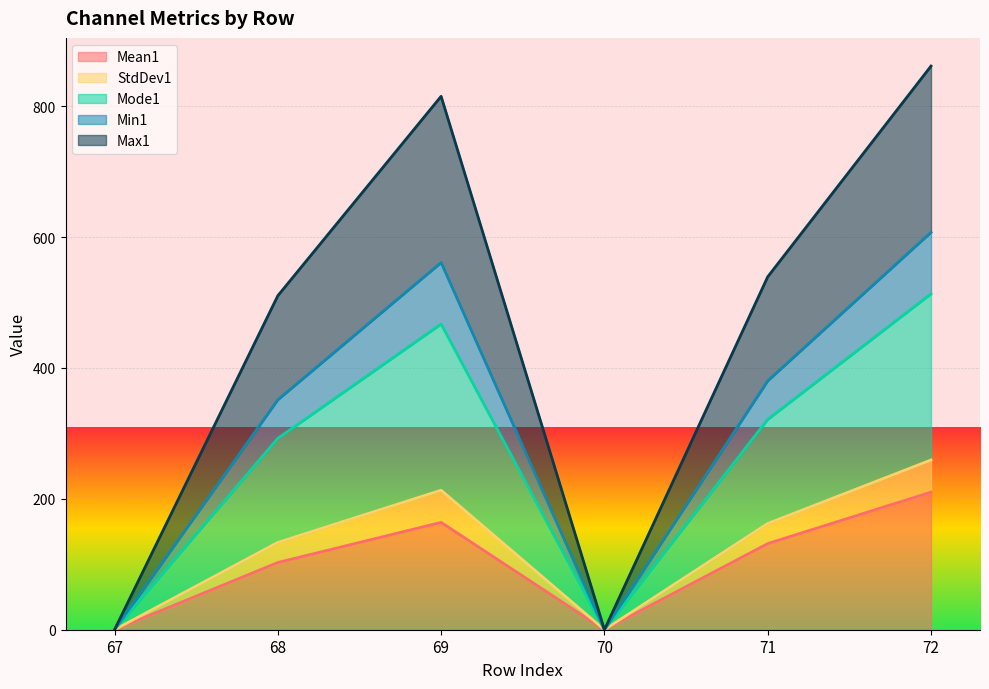

The value of Max1 at 72 is 118.5. True or false?

False